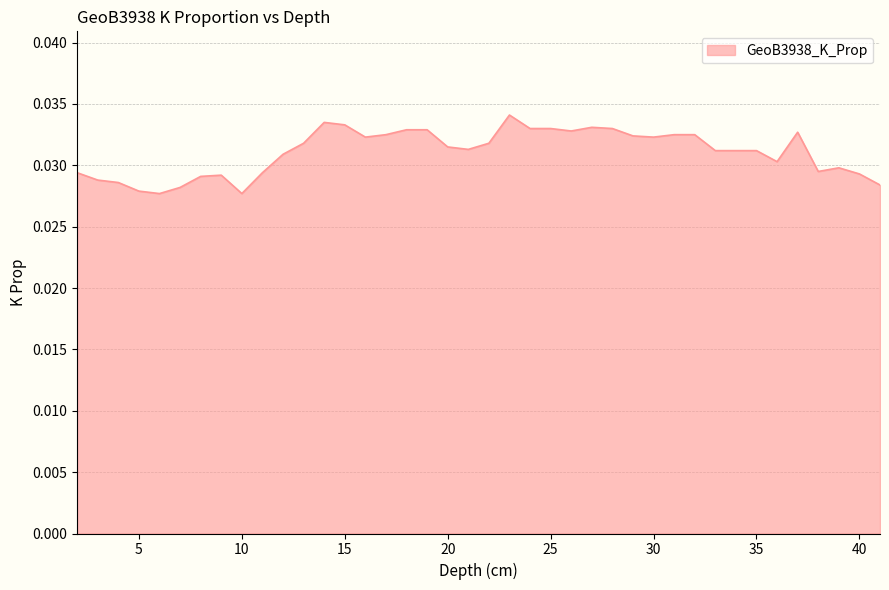

Does the chart display data point markers on the line(s)?

No